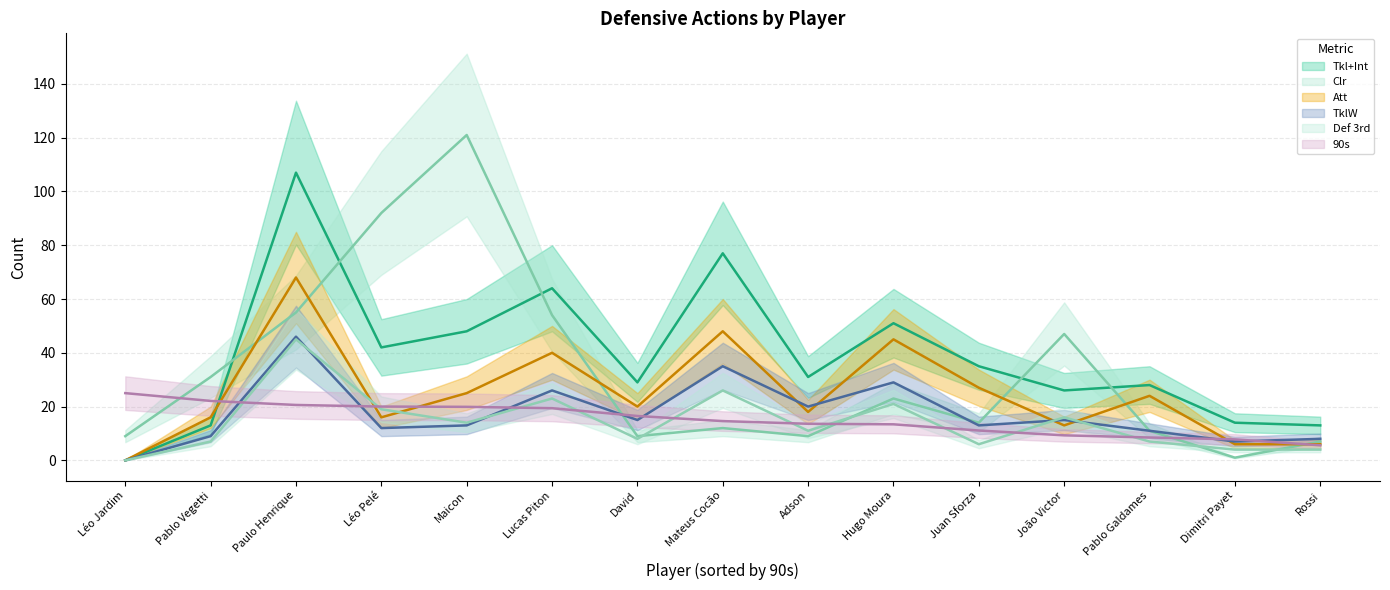

At which category is the sum across all series the highest?

Paulo Henrique